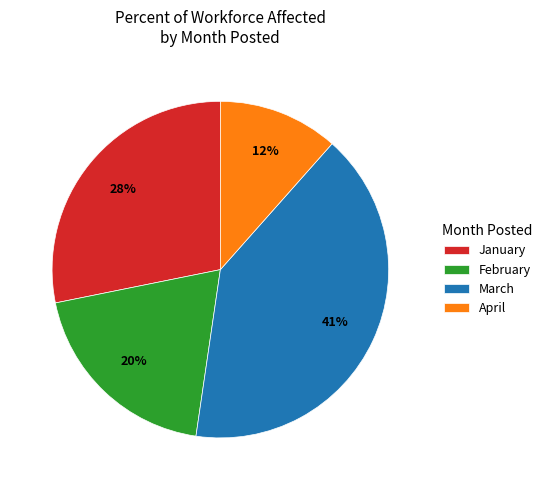

How many slices are in this pie chart?

4